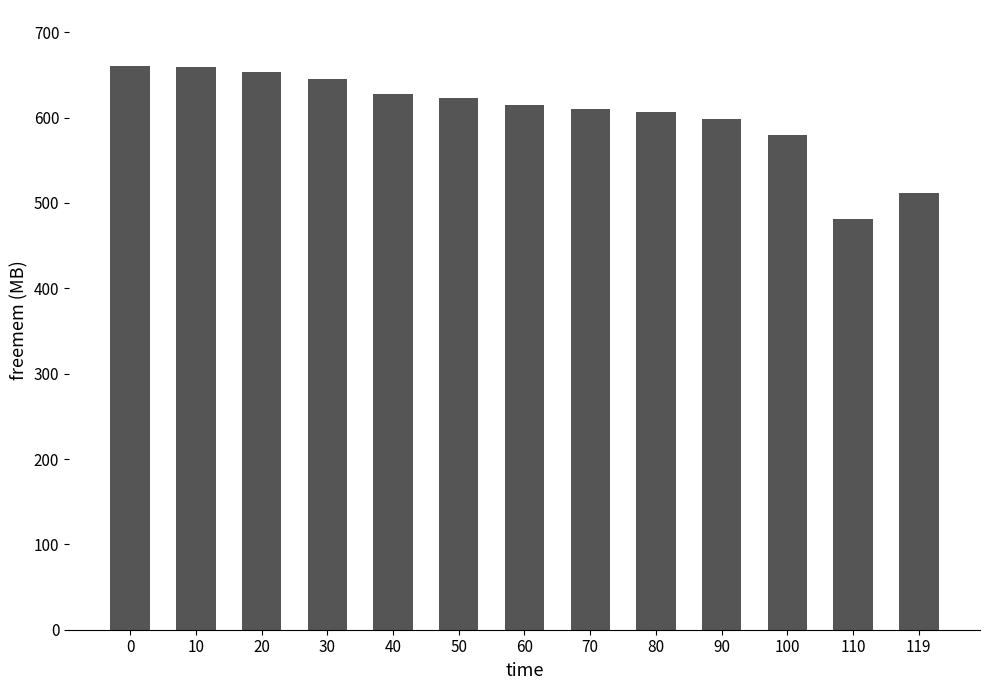

What is the sum of all values?

7871.8